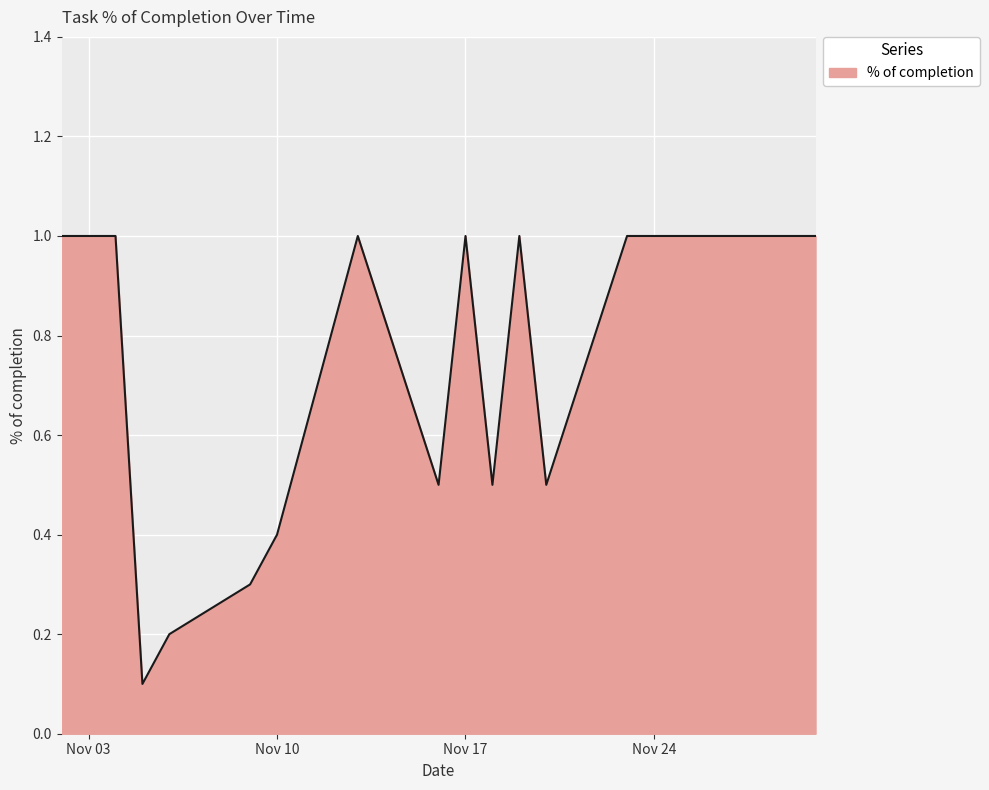

What is the difference between the maximum and minimum values?

0.9